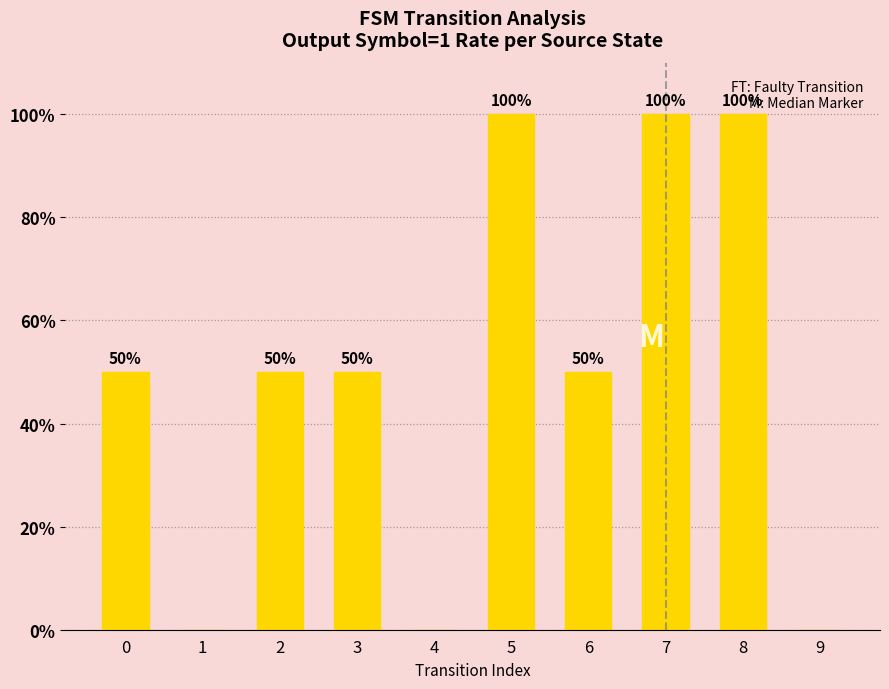

Approximately how many times larger is the value at 8 compared to 2?

2.0